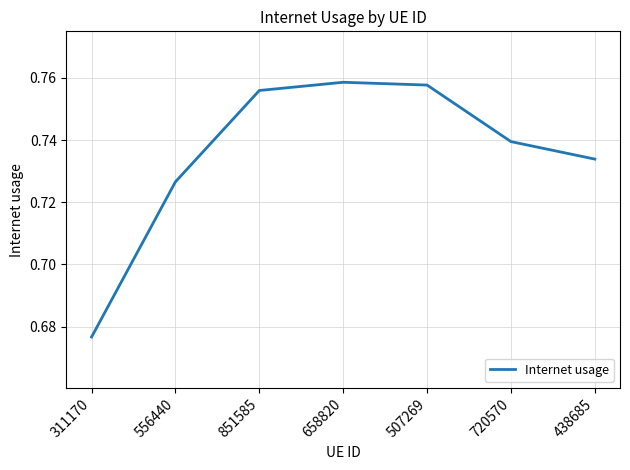

How many values are between 0 and 1?

7